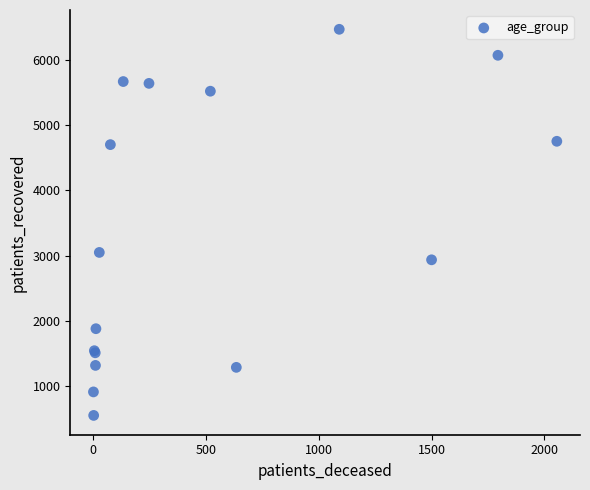

What Y value in the scatter plot is closest to 3511?

3051